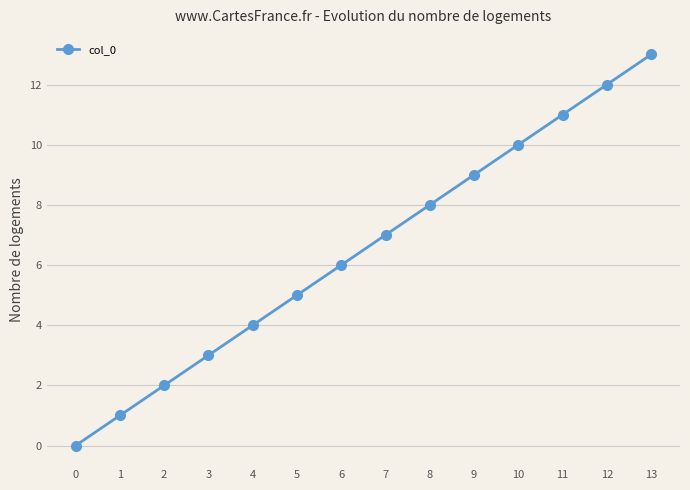

What value does the data have at 12, to the nearest 5?

10